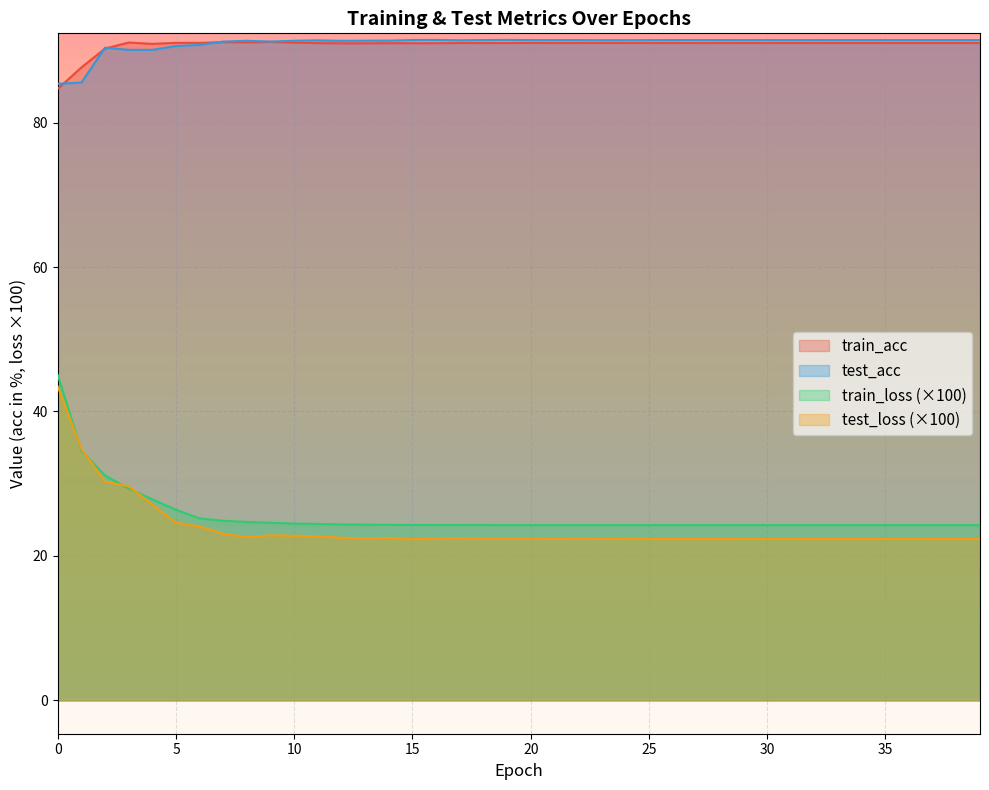

Which label corresponds to the smallest value in the chart?

15